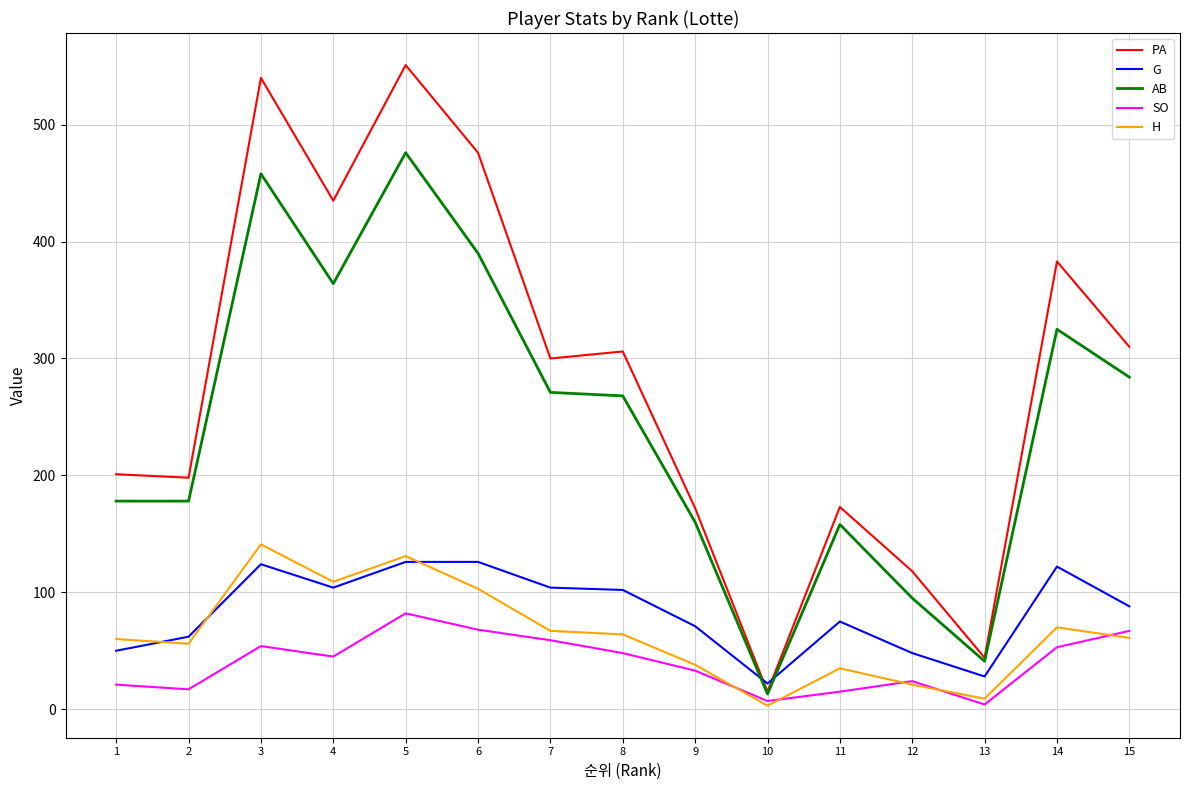

What is the highest value of the SO series?

82